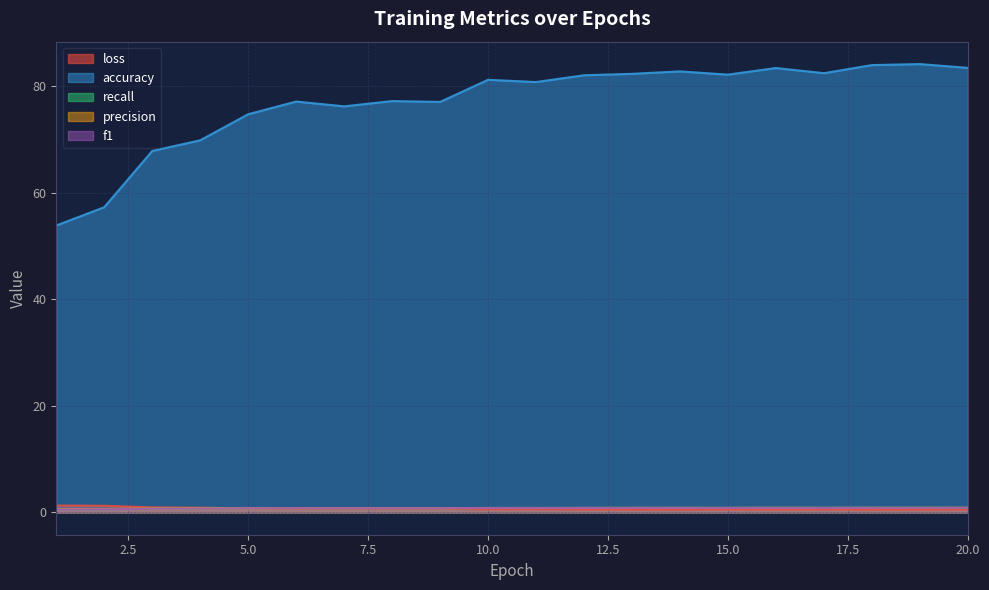

What are all the series names shown in the legend?

loss, accuracy, recall, precision, f1